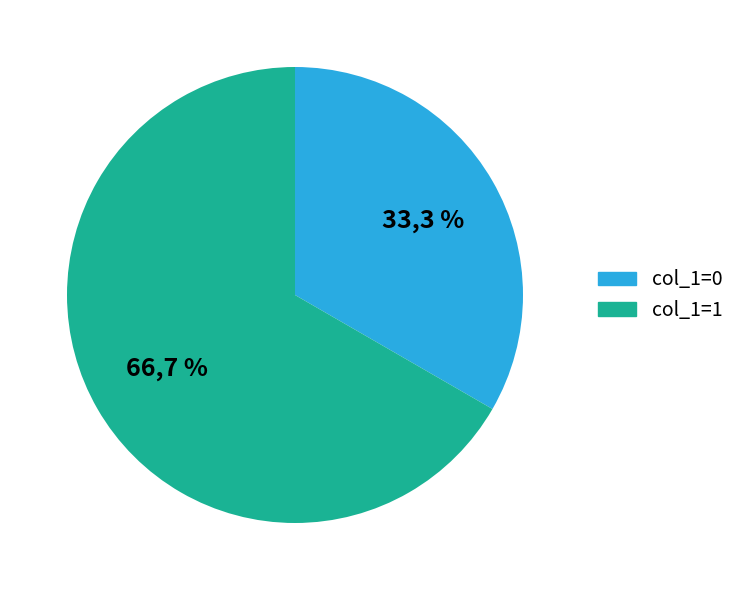

Is it true that 1456873205 is 0% of the pie?

True